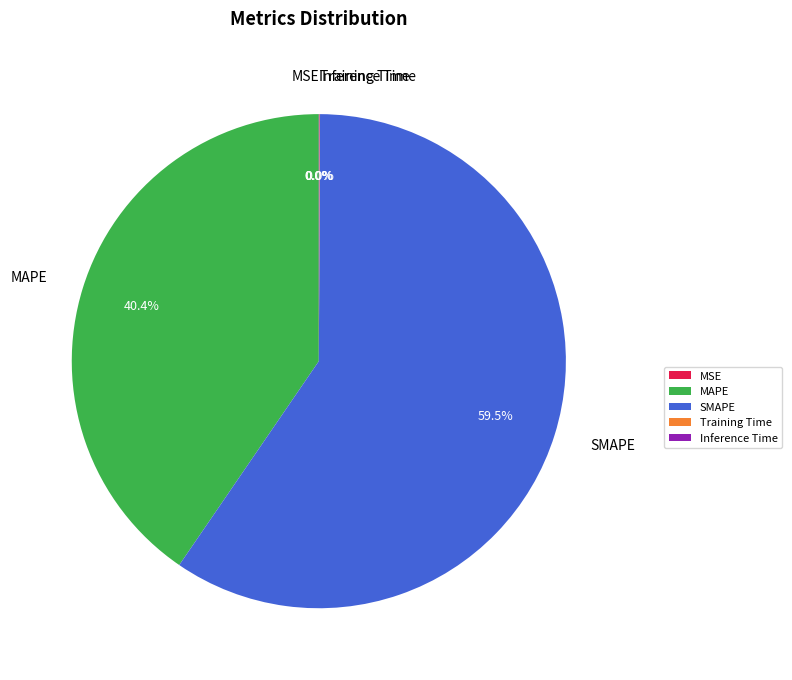

How many segments does this pie chart have?

5